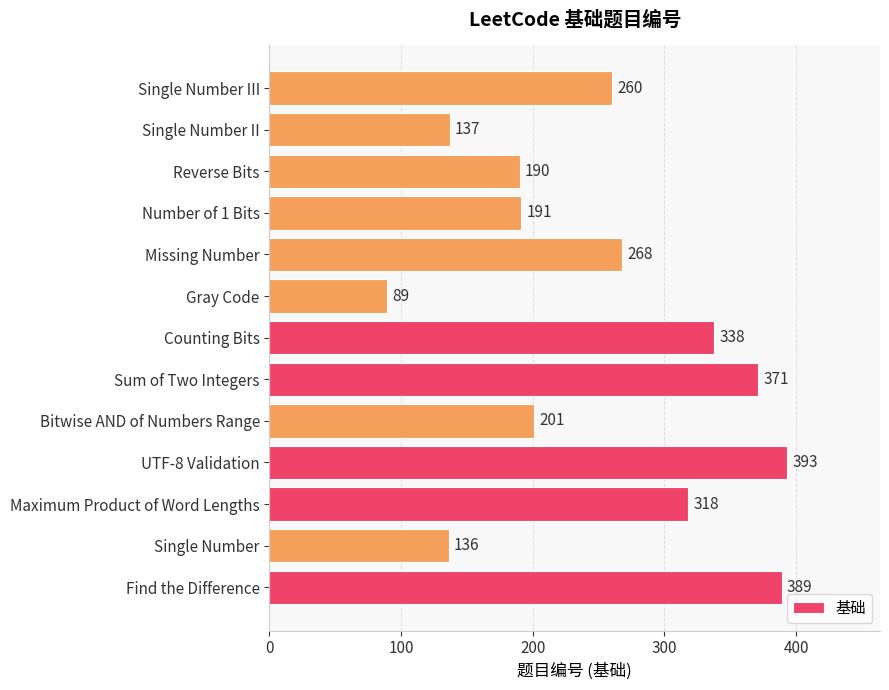

Reading bottom to top, list all the values displayed in this chart.

Find the Difference=389	Single Number=136	Maximum Product of Word Lengths=318	UTF-8 Validation=393	Bitwise AND of Numbers Range=201	Sum of Two Integers=371	Counting Bits=338	Gray Code=89	Missing Number=268	Number of 1 Bits=191	Reverse Bits=190	Single Number II=137	Single Number III=260